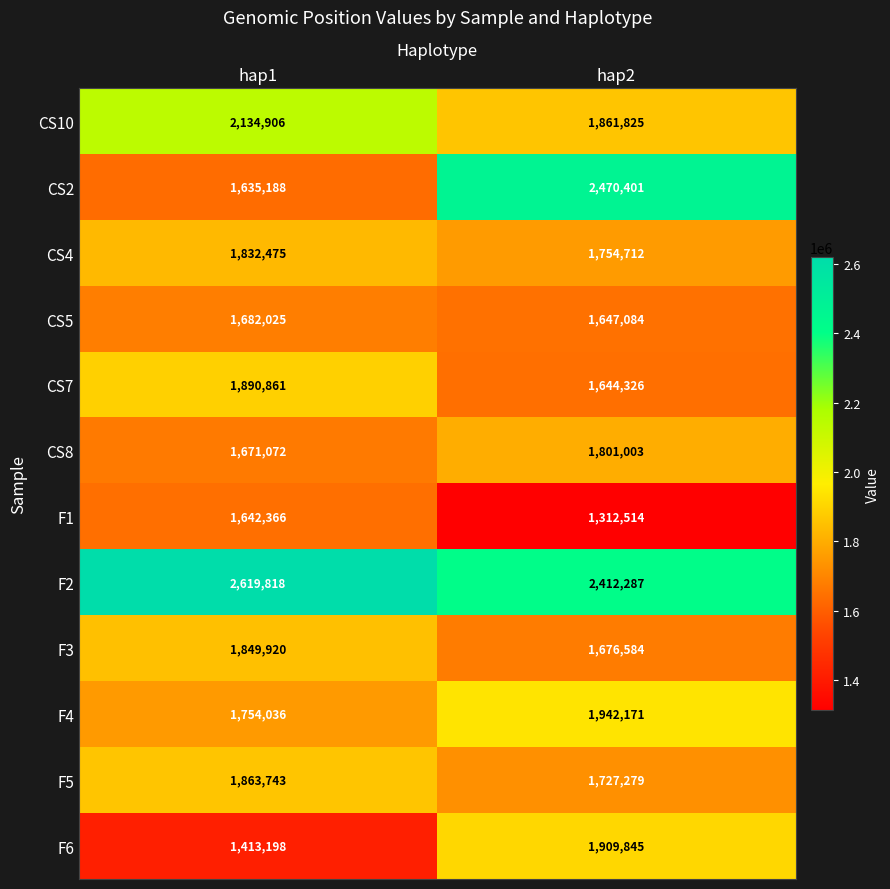

At hap2, list the series in order from largest to smallest.

CS2, F2, F4, F6, CS10, CS8, CS4, F5, F3, CS5, CS7, F1